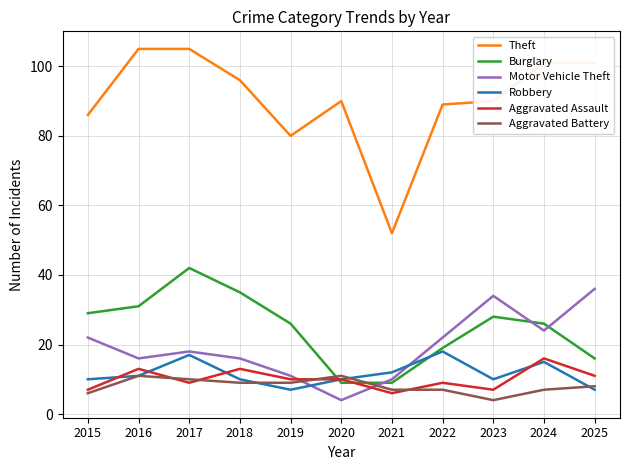

Which series has the largest range (max minus min)?

Theft